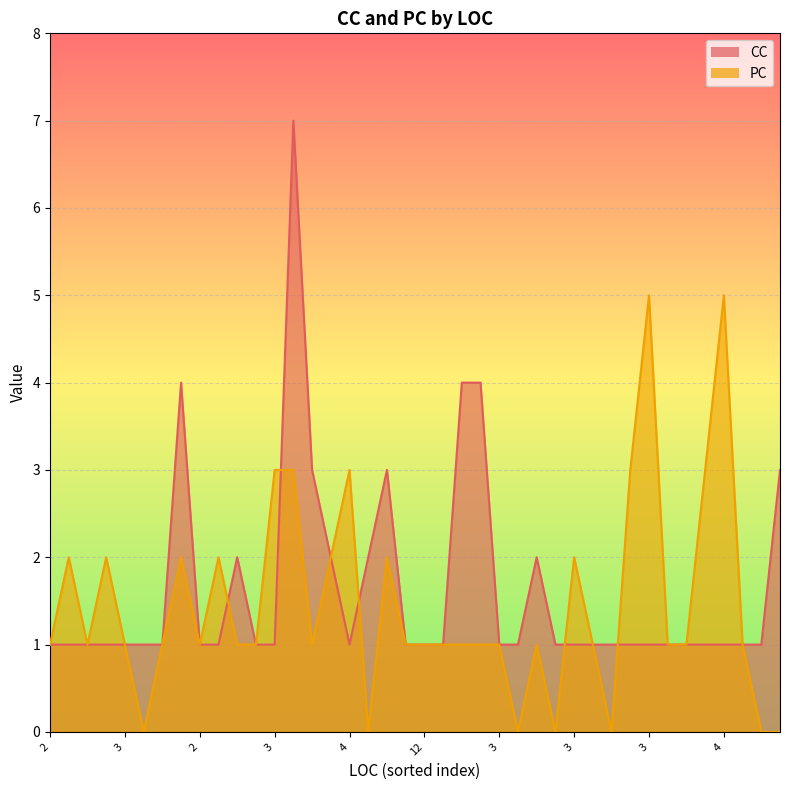

Reading left to right, extract all data points from this chart.

CC: 1	1	1	1	1	1	1	4	1	1	2	1	1	7	3	2	1	2	3	1	1	1	4	4	1	1	2	1	1	1	1	1	1	1	1	1	1	1	1	3
PC: 1	2	1	2	1	0	1	2	1	2	1	1	3	3	1	2	3	0	2	1	1	1	1	1	1	0	1	0	2	1	0	3	5	1	1	3	5	1	0	0